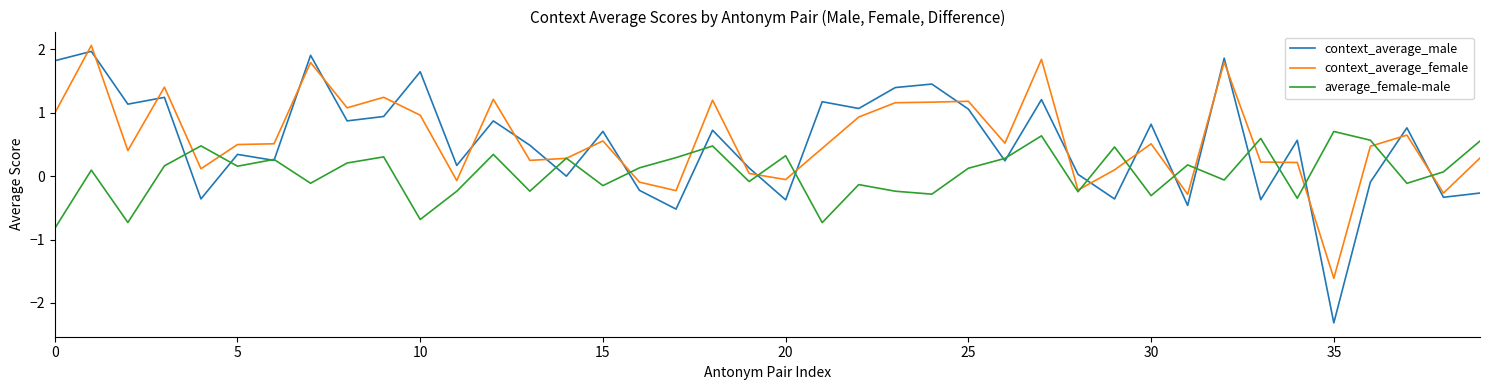

Which series ends up on top after the final intersection of average_female-male and context_average_male?

average_female-male